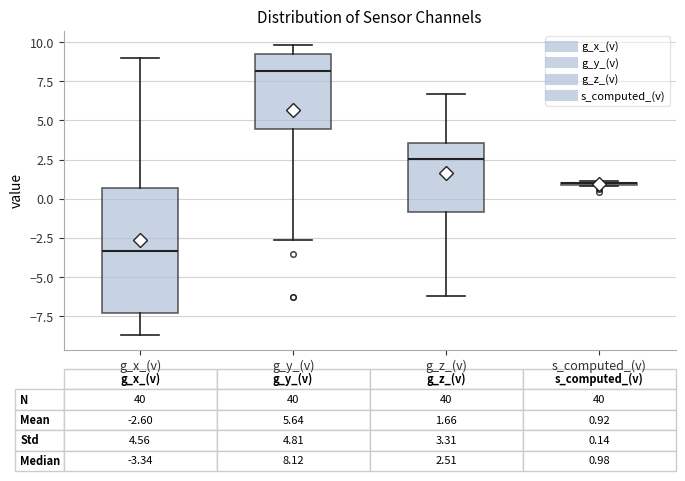

Which box is the tallest, from its lower edge to its upper edge?

g_x_(v)